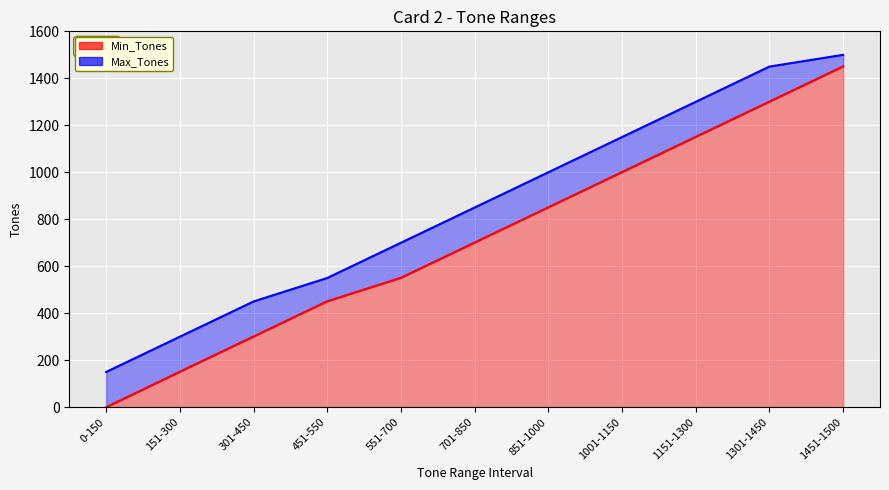

True or false: Min_Tones and Max_Tones cross at least once.

False